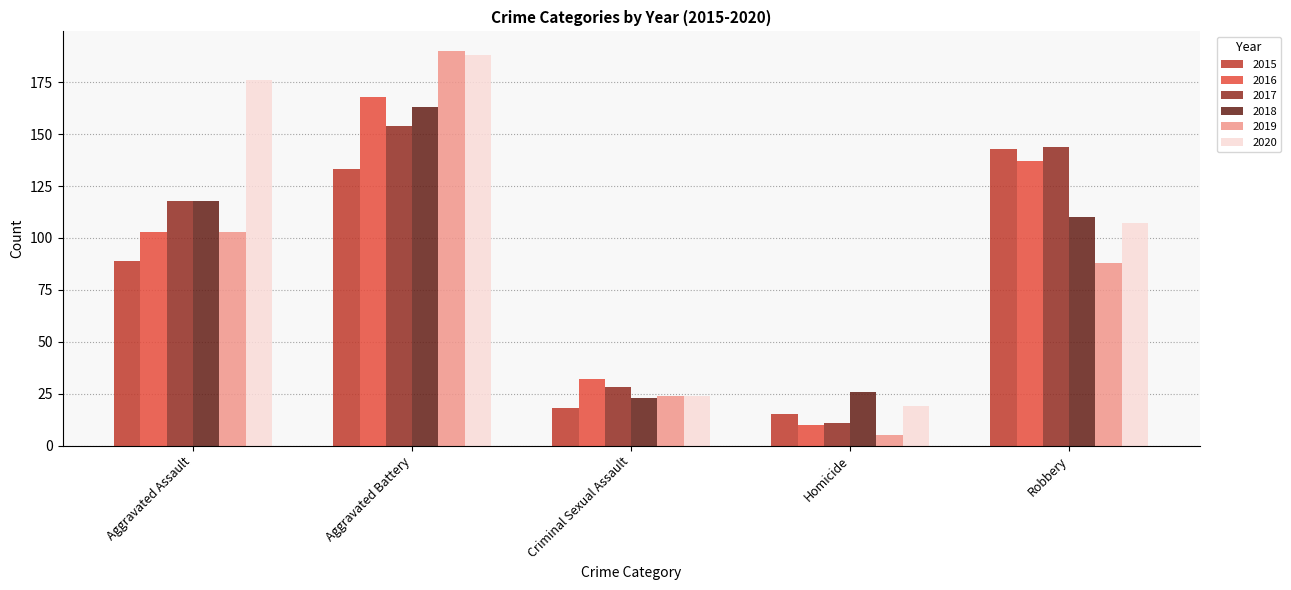

Reading left to right, what are all the values shown in this chart?

2015: 89	133	18	15	143
2016: 103	168	32	10	137
2017: 118	154	28	11	144
2018: 118	163	23	26	110
2019: 103	190	24	5	88
2020: 176	188	24	19	107